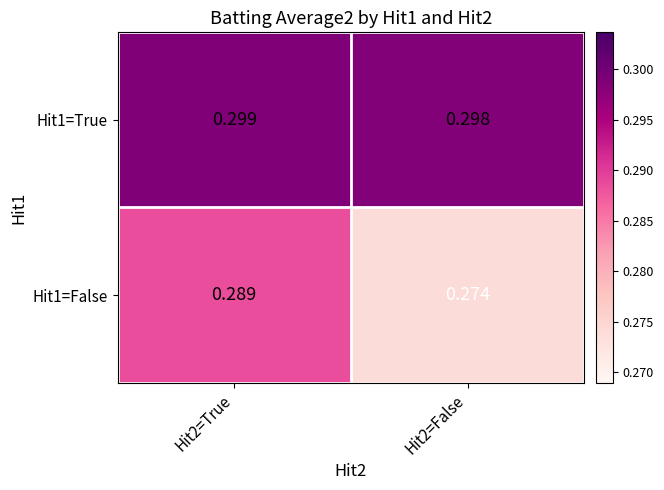

Is the value of Hit1=True at Hit2=False greater than the value of Hit1=False at Hit2=True?

Yes